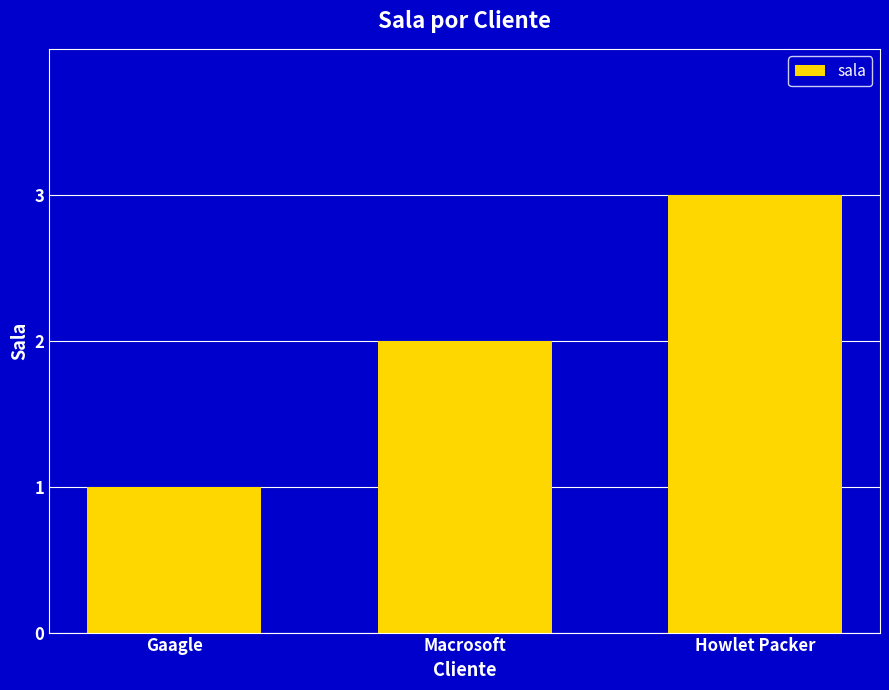

What is the label of the 1st bar from the right?

Howlet Packer